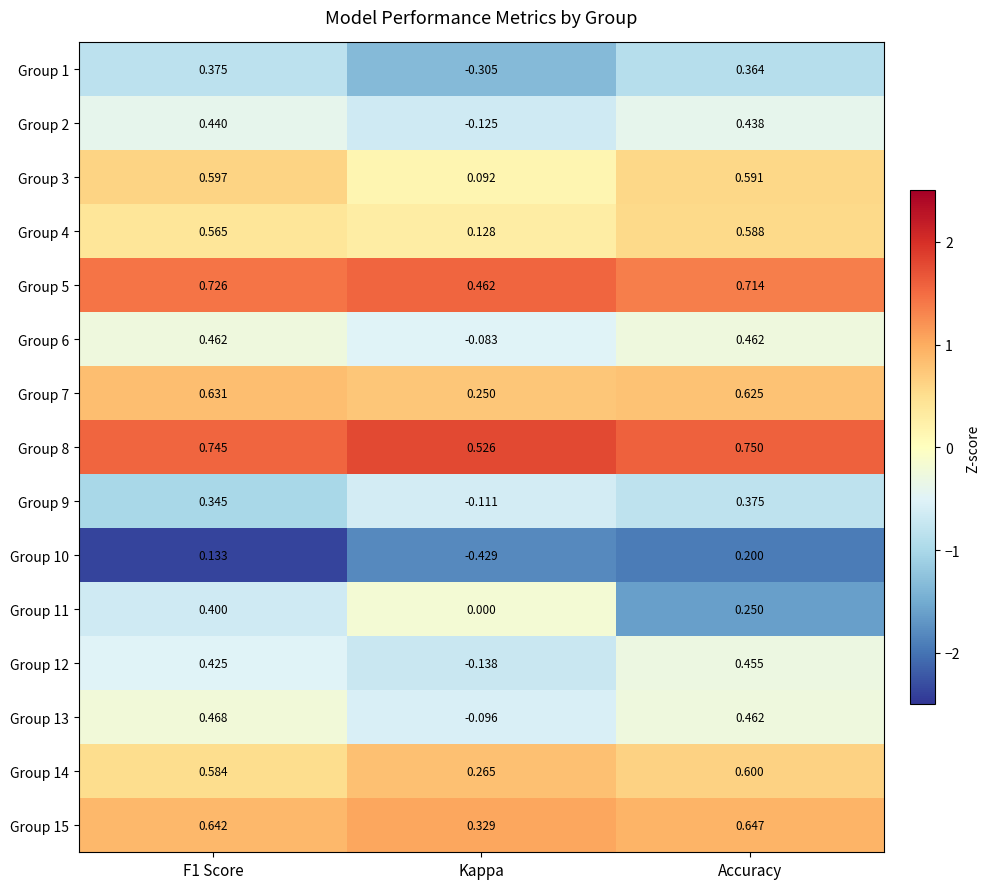

At which label does Group 4 reach its peak?

Accuracy